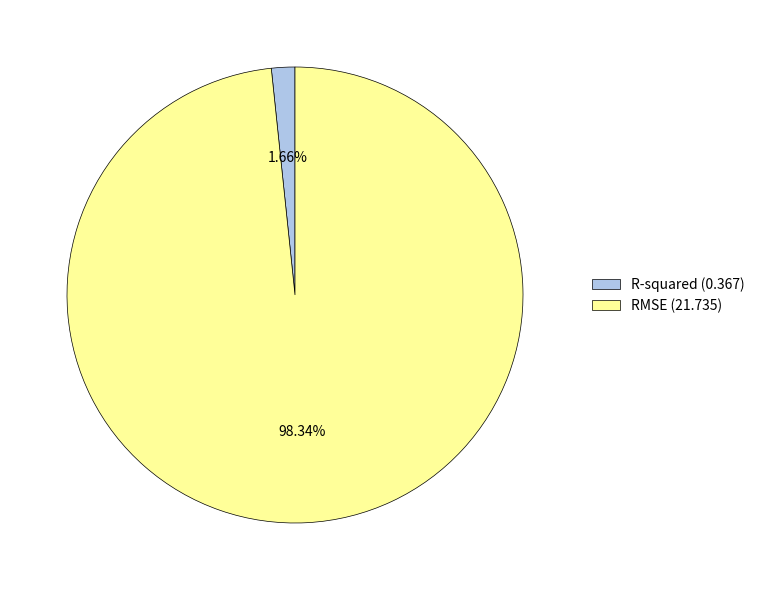

Which category has the biggest portion of the pie?

RMSE